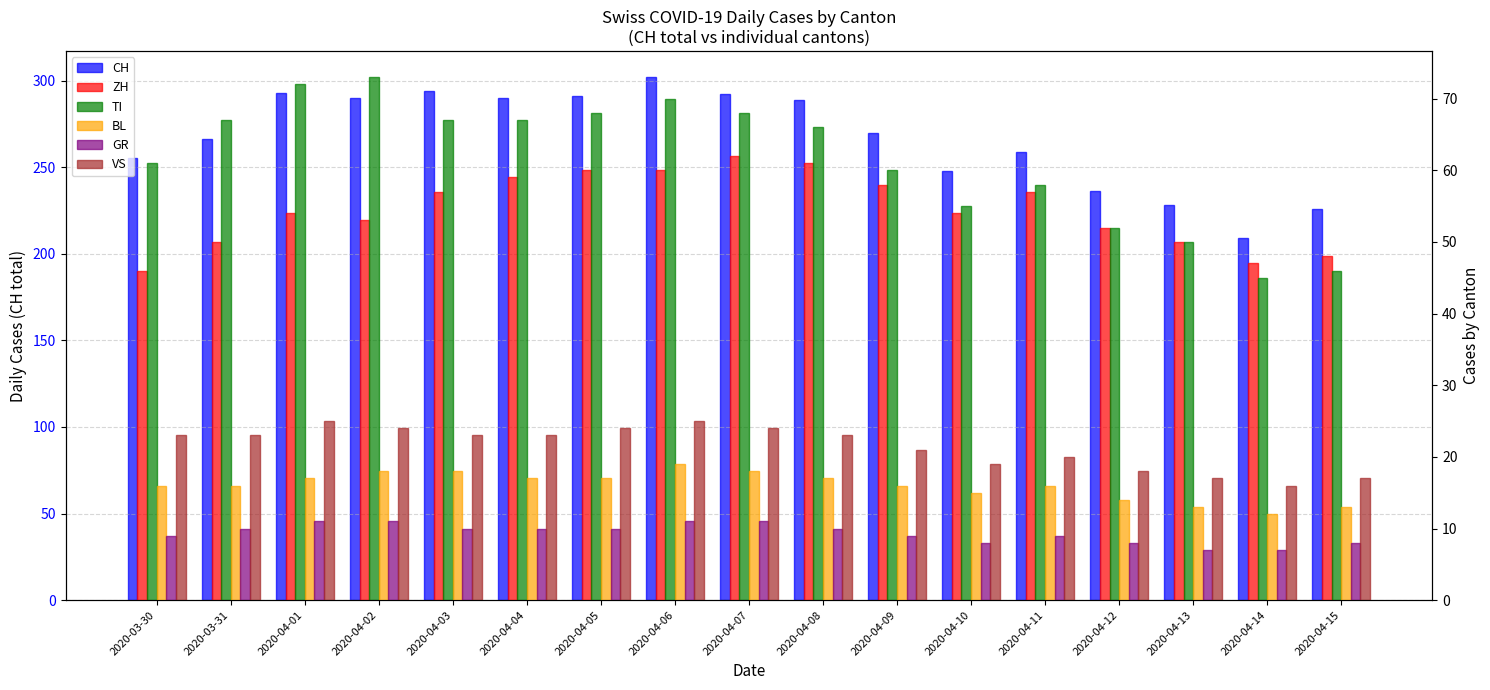

What is the difference between the second highest and minimum values in the TI series?

27